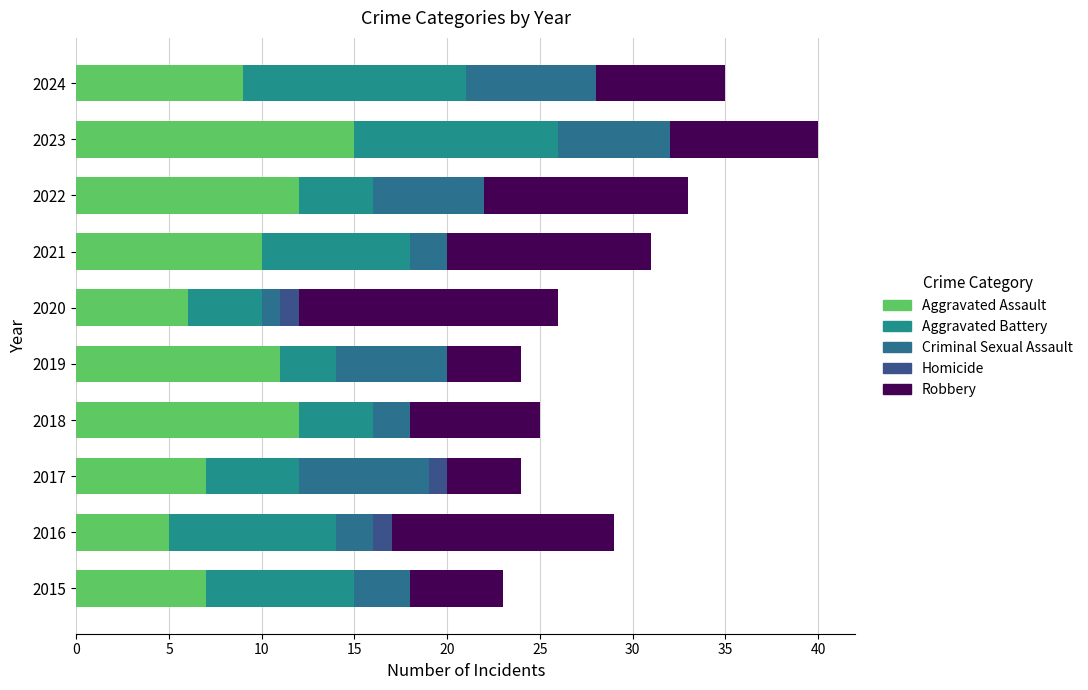

Count the number of categories in the chart.

10